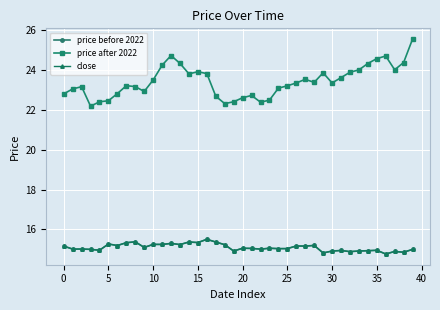

At which category is the sum across all series the highest?

39